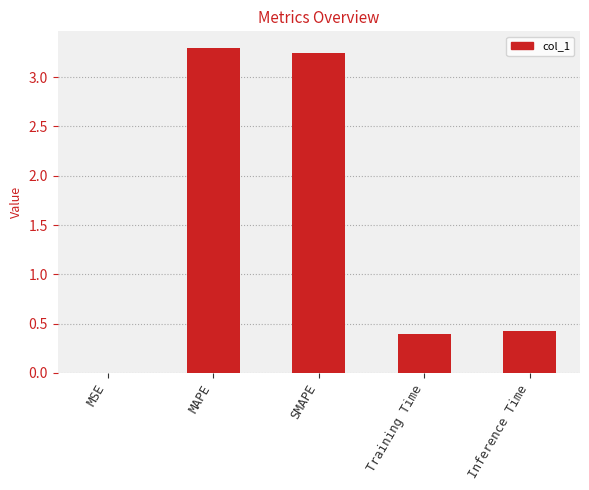

True or false: the data shows 5.2 at SMAPE.

False